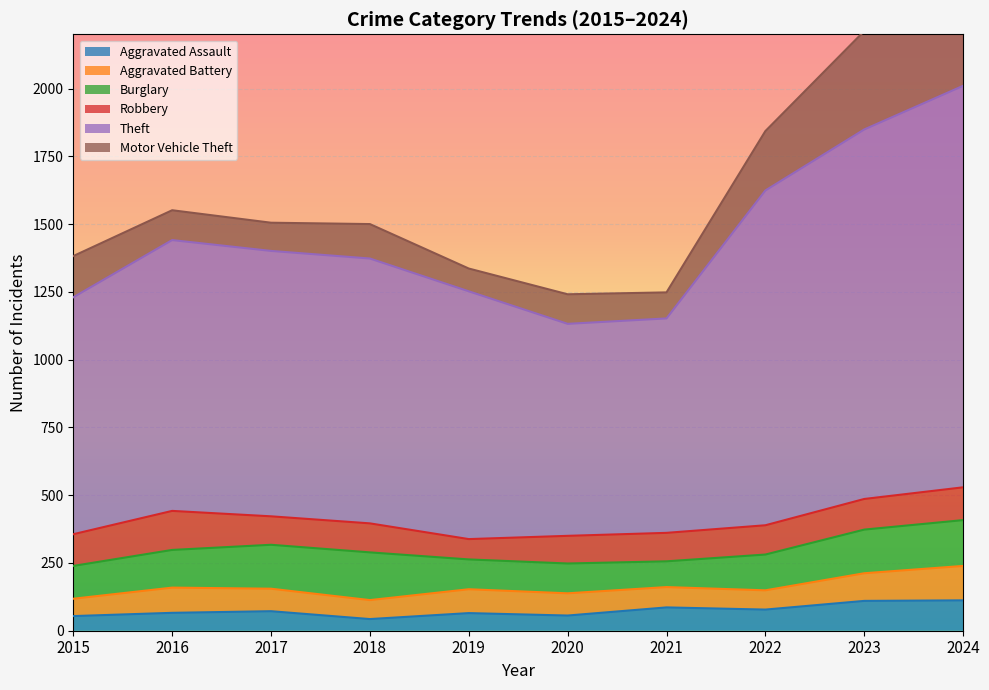

Which label corresponds to the largest value in the chart?

2024